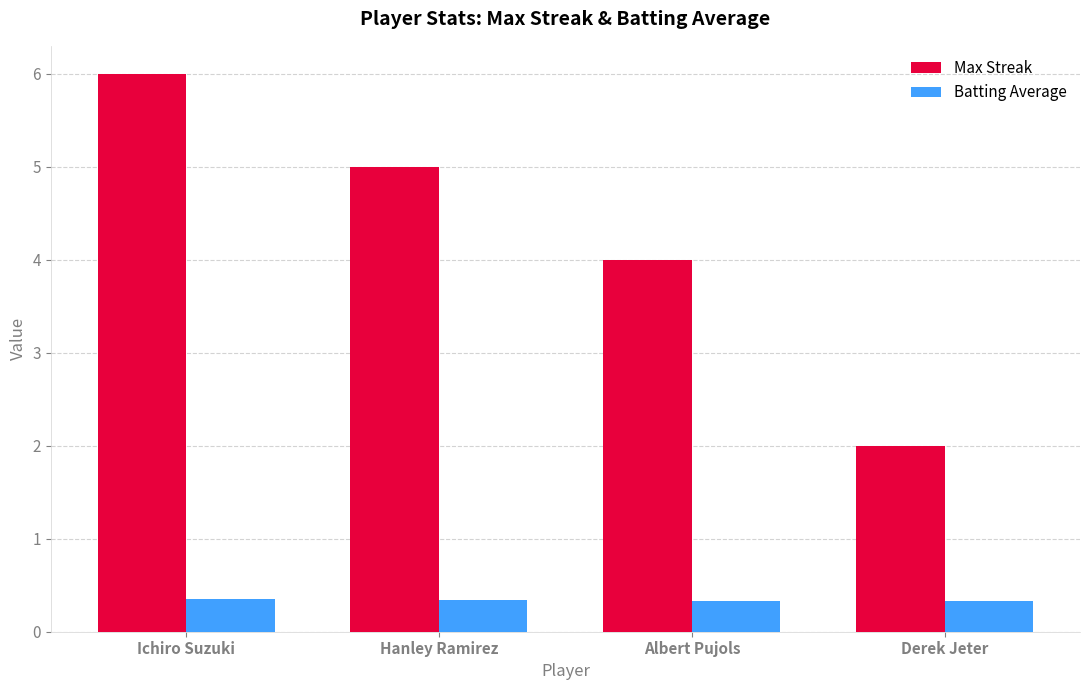

Rank the series by their maximum value, from highest to lowest.

Max Streak, Batting Average